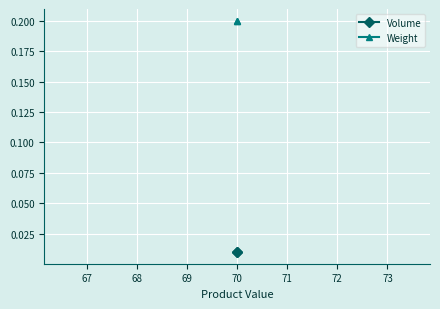

Count the number of data series in this chart.

2